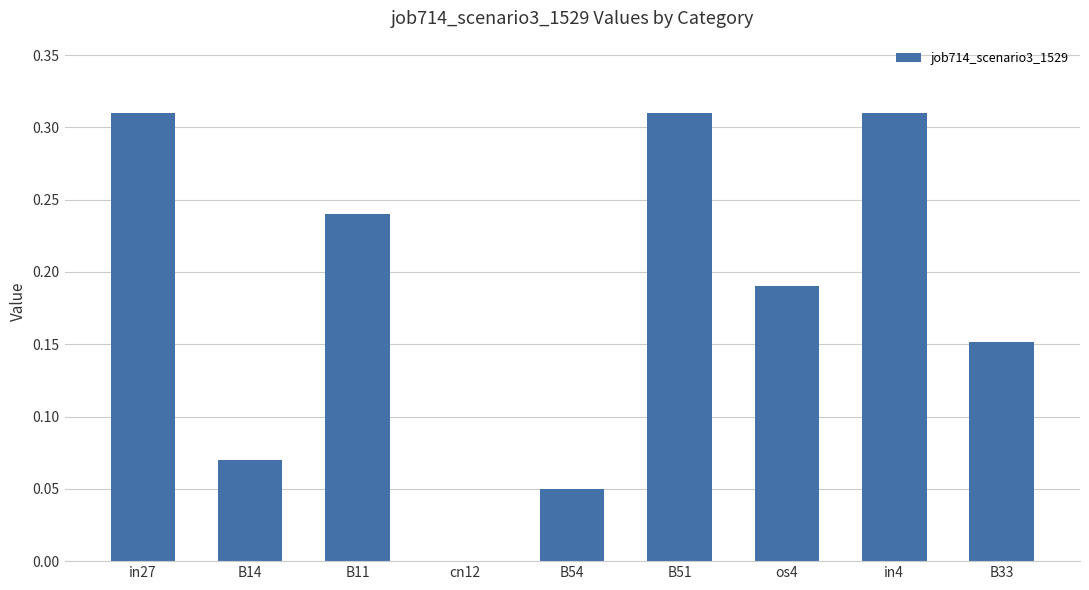

Which has a higher value, B14 or in27?

in27